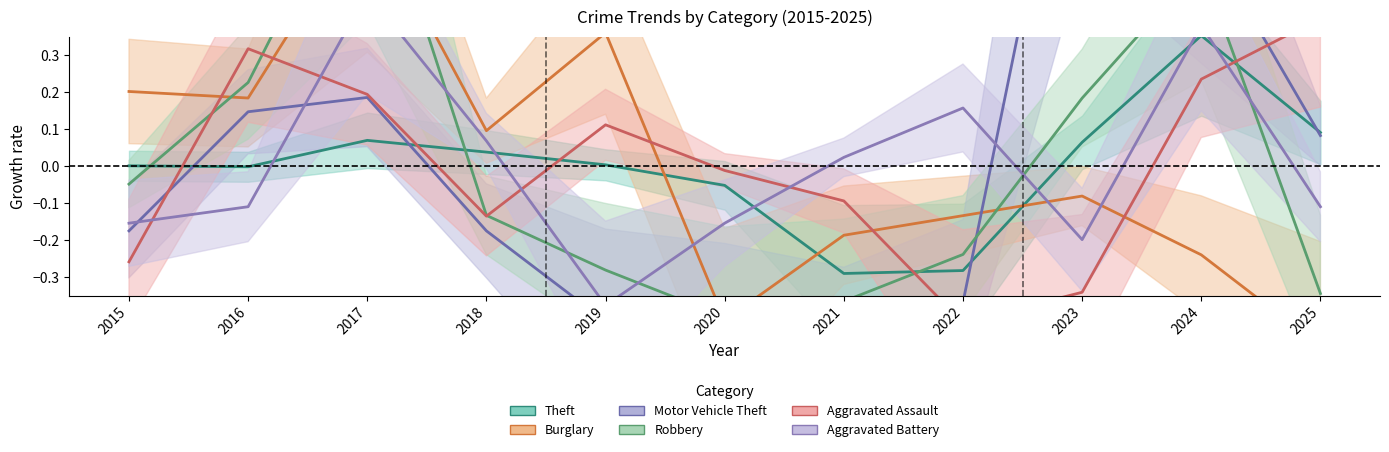

True or false: Aggravated Assault has a value of 0.4 at 2025.

True